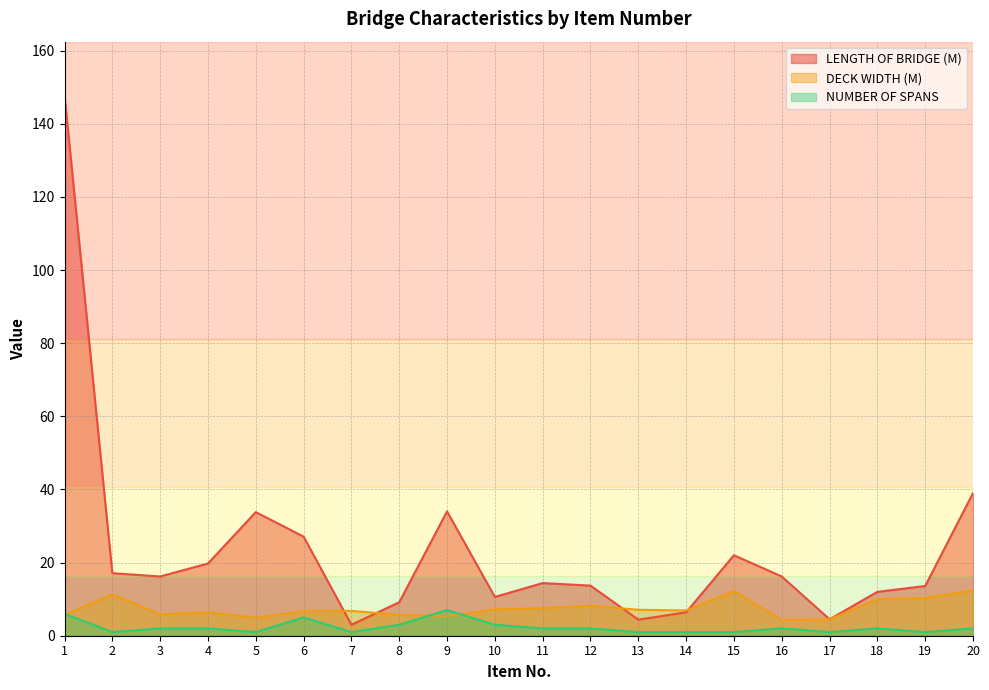

Which series changed the most between 6 and 8?

LENGTH OF BRIDGE (M)